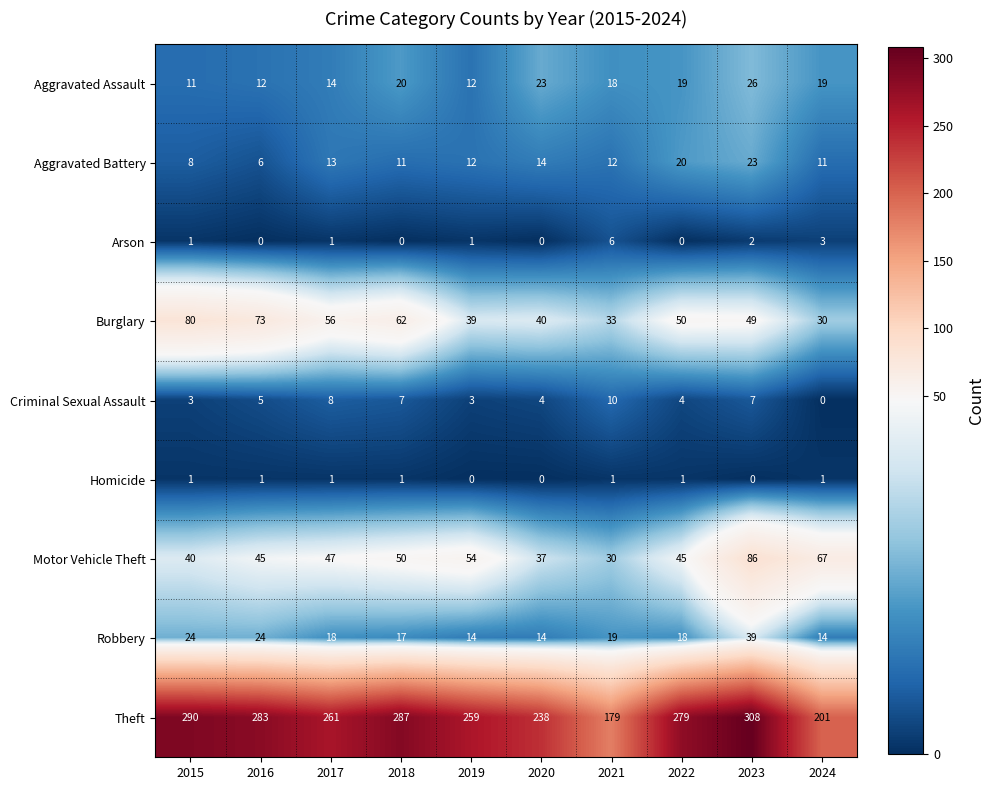

What is the sum of all Burglary values?

512